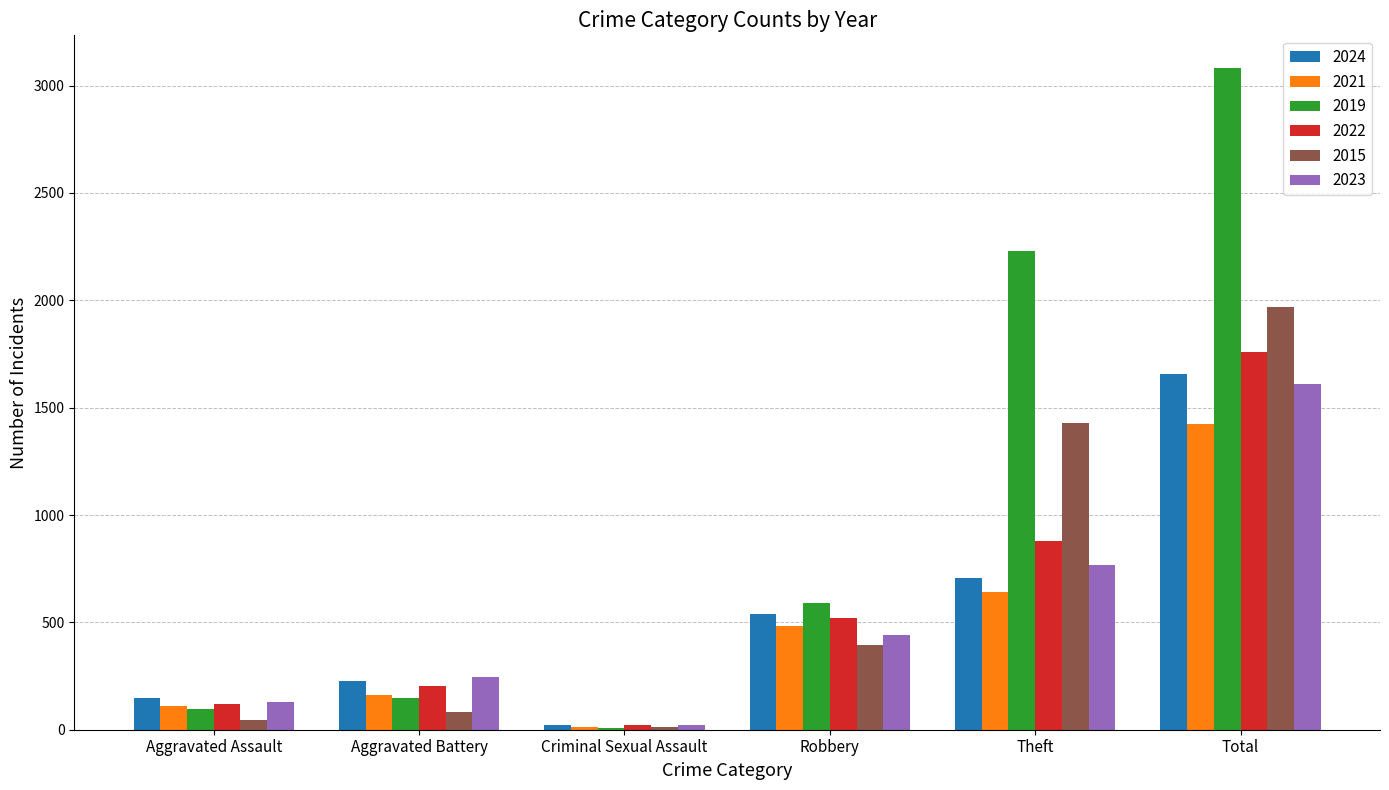

What is the sum of the 2015 values at Theft and Robbery?

1824